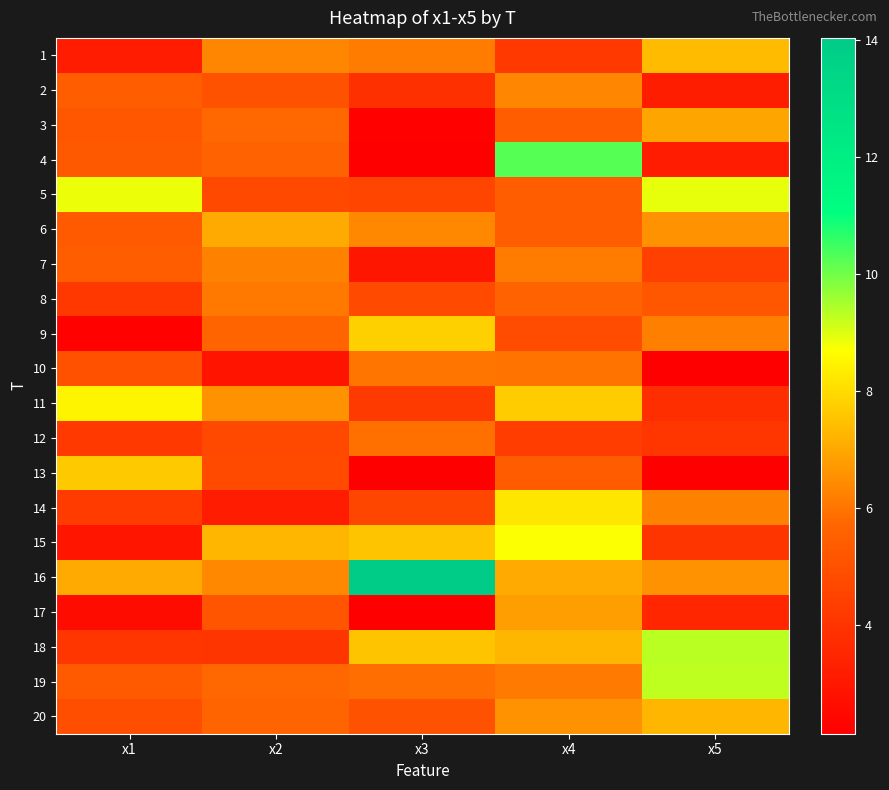

Reading left to right, extract all data points from this chart.

1: x1=3.1	x2=6.3	x3=6.2	x4=4.1	x5=7.4
2: x1=5.4	x2=5.0	x3=3.9	x4=6.4	x5=3.2
3: x1=5.2	x2=5.7	x3=2.2	x4=5.4	x5=7.0
4: x1=5.3	x2=5.6	x3=2.2	x4=10.3	x5=3.1
5: x1=8.8	x2=4.7	x3=4.6	x4=5.4	x5=8.9
6: x1=5.3	x2=7.0	x3=6.4	x4=5.4	x5=6.6
7: x1=5.4	x2=6.2	x3=2.9	x4=6.2	x5=4.4
8: x1=4.1	x2=6.1	x3=4.8	x4=5.6	x5=5.2
9: x1=2.2	x2=5.7	x3=7.8	x4=4.8	x5=6.2
10: x1=5.0	x2=2.9	x3=6.0	x4=6.0	x5=2.1
11: x1=8.5	x2=6.6	x3=4.2	x4=7.7	x5=3.8
12: x1=4.2	x2=4.7	x3=5.9	x4=4.3	x5=4.0
13: x1=7.7	x2=4.8	x3=2.2	x4=5.3	x5=2.2
14: x1=4.3	x2=3.1	x3=4.6	x4=8.2	x5=6.3
15: x1=2.9	x2=7.3	x3=7.5	x4=8.7	x5=4.0
16: x1=7.0	x2=6.4	x3=14.0	x4=7.0	x5=6.6
17: x1=2.6	x2=5.1	x3=2.2	x4=6.8	x5=3.5
18: x1=4.1	x2=4.0	x3=7.5	x4=7.3	x5=9.3
19: x1=5.3	x2=5.7	x3=5.9	x4=6.1	x5=9.3
20: x1=4.9	x2=5.7	x3=5.0	x4=6.6	x5=7.3